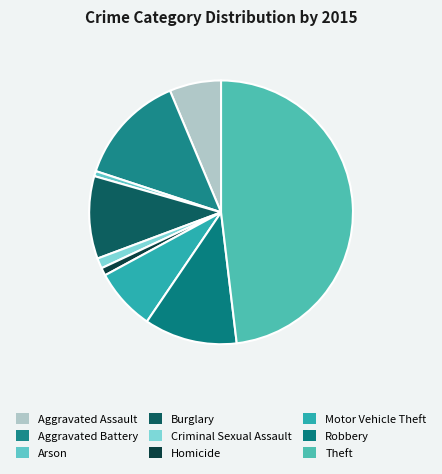

Does any single category account for the majority?

No